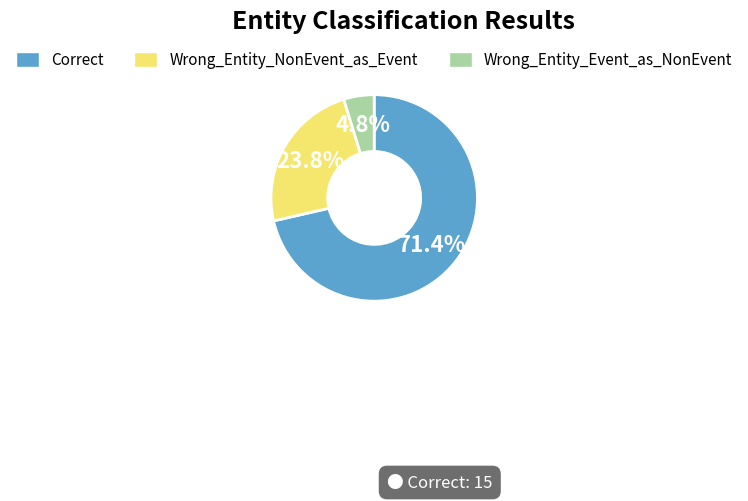

What is the ratio of the value at Correct to the value at Wrong_Entity_NonEvent_as_Event?

3.0